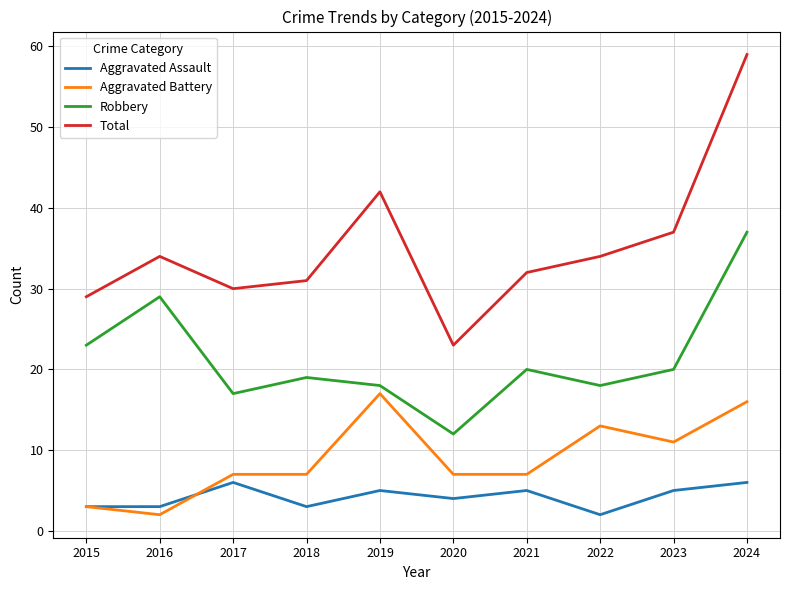

Which category has the lowest value in the Robbery series?

2020